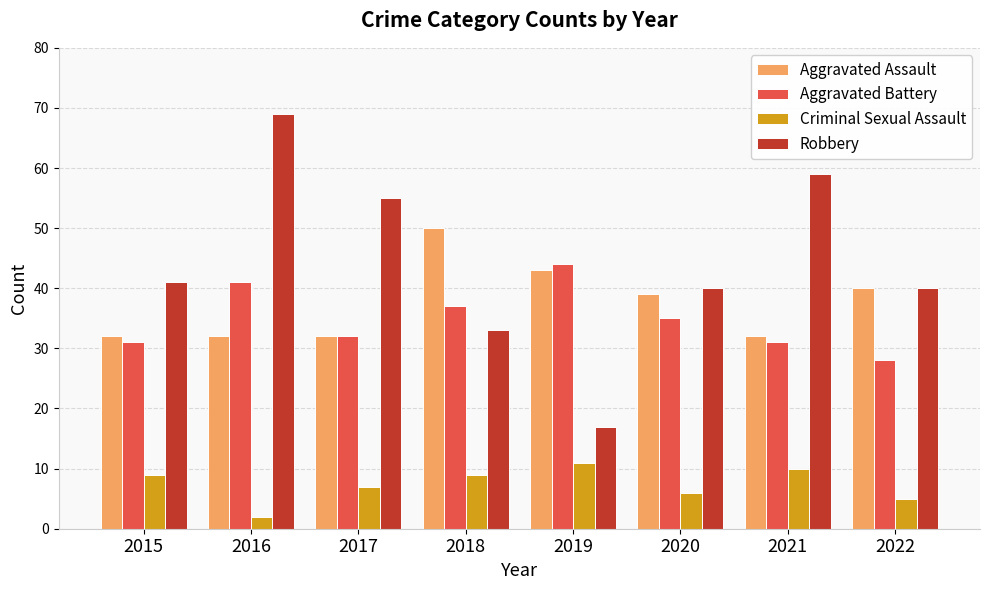

Reading right to left, what are all the values shown in this chart?

Aggravated Assault: 2022=40	2021=32	2020=39	2019=43	2018=50	2017=32	2016=32	2015=32
Aggravated Battery: 2022=28	2021=31	2020=35	2019=44	2018=37	2017=32	2016=41	2015=31
Criminal Sexual Assault: 2022=5	2021=10	2020=6	2019=11	2018=9	2017=7	2016=2	2015=9
Robbery: 2022=40	2021=59	2020=40	2019=17	2018=33	2017=55	2016=69	2015=41